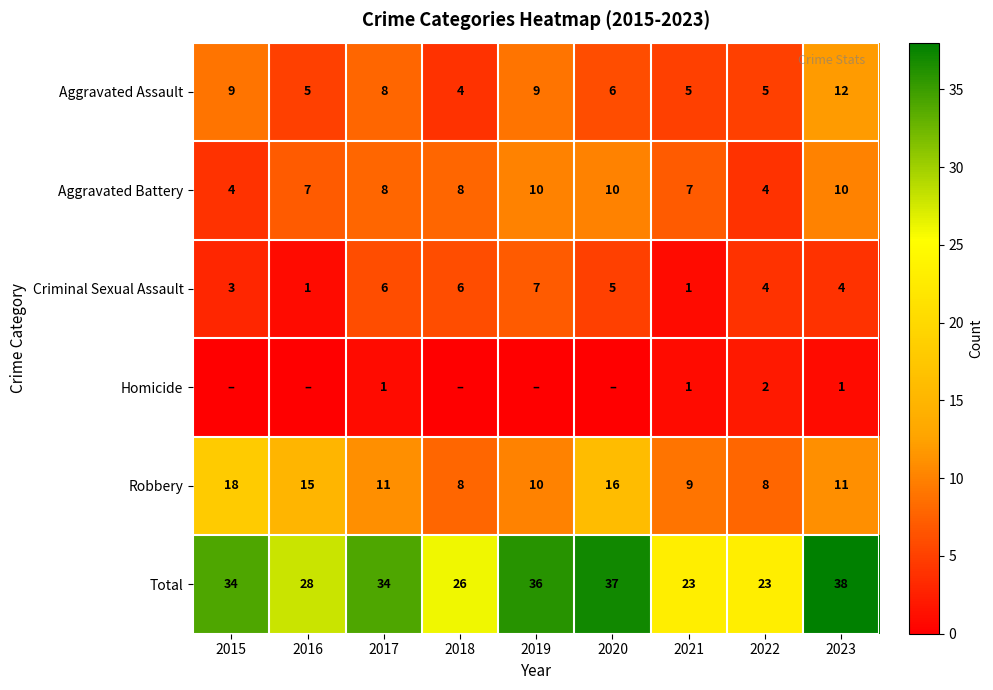

At how many categories does at least one series exceed 28?

5